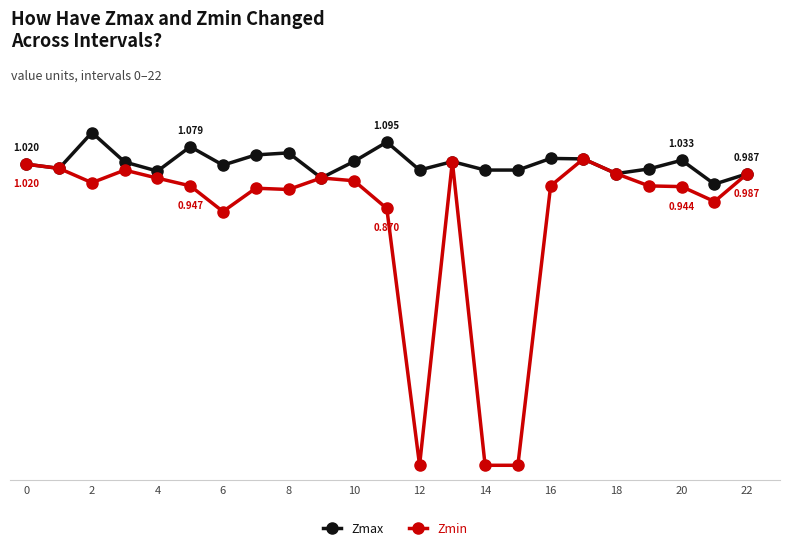

Is this an area chart (filled region under the line)?

No